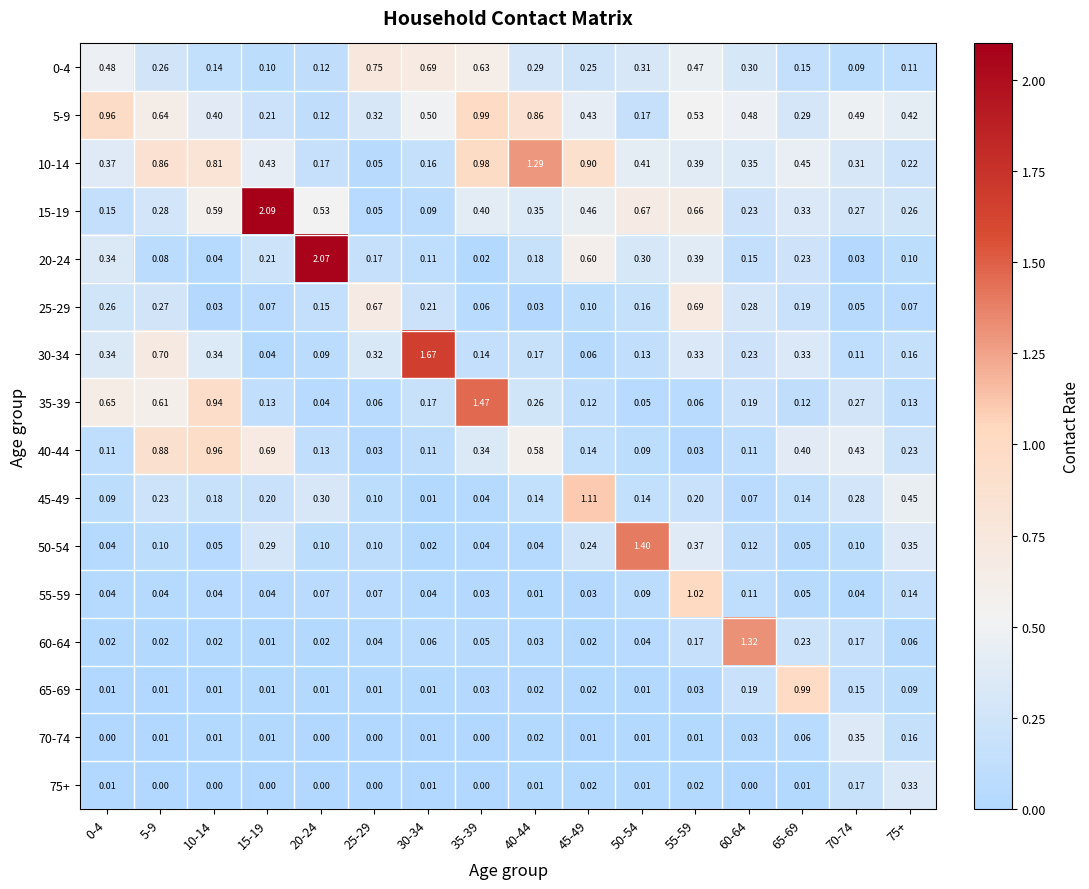

Is the value of 35-39 at 65-69 greater than the value of 50-54 at 35-39?

Yes